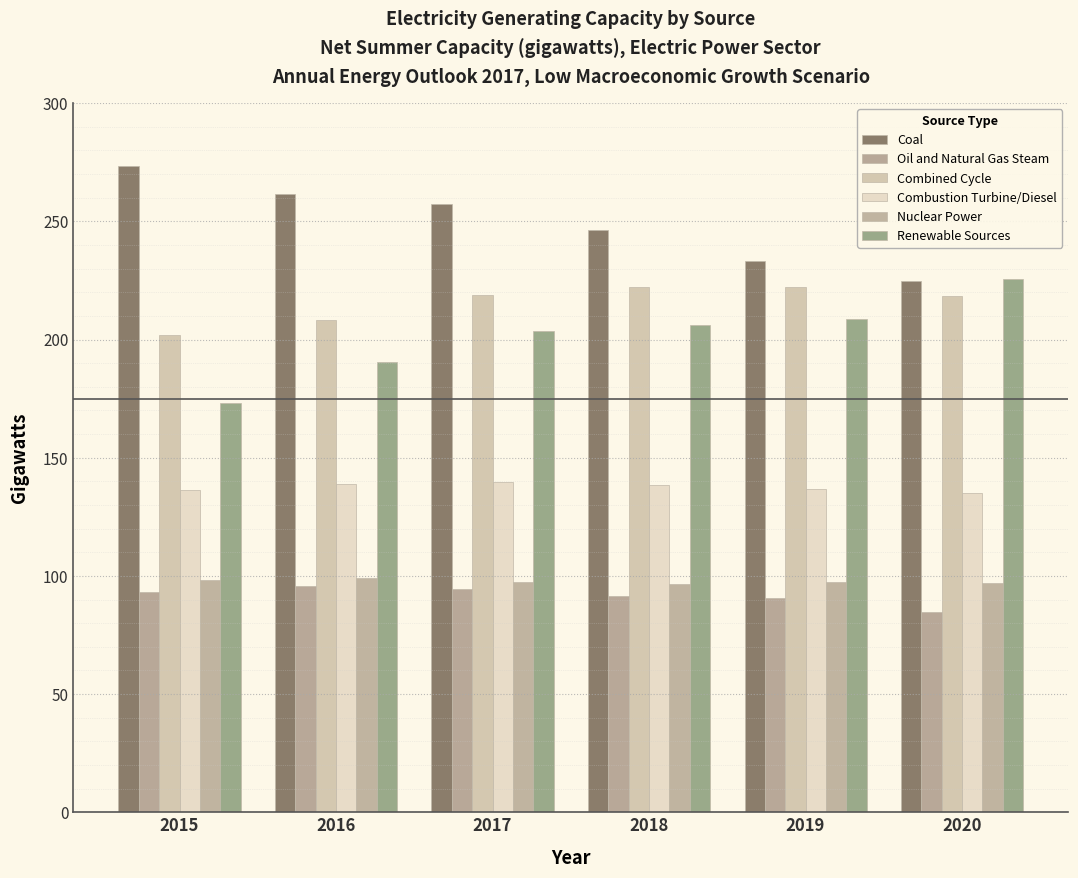

What are all the series names shown in the legend?

Coal, Oil and Natural Gas Steam, Combined Cycle, Combustion Turbine/Diesel, Nuclear Power, Renewable Sources